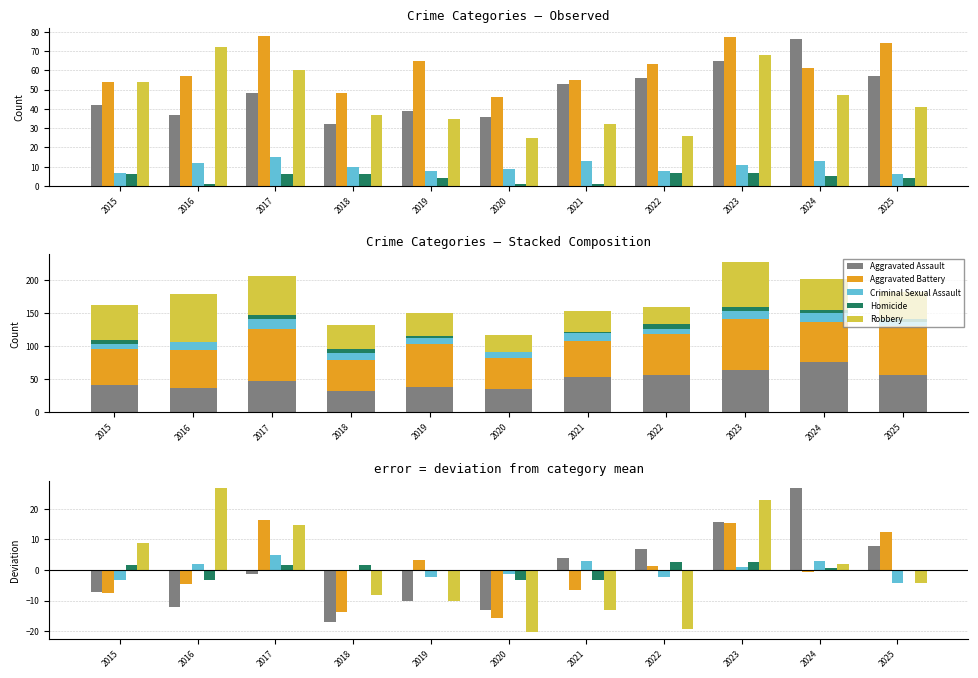

At how many categories does at least one series exceed 14?

4